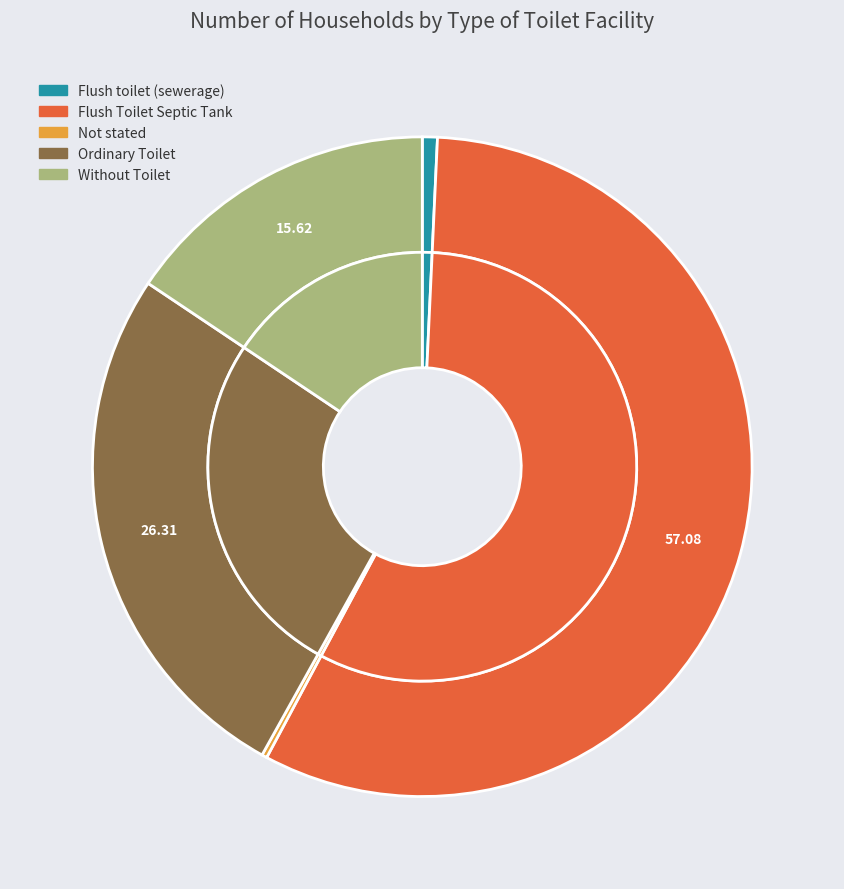

True or false: Flush Toilet Septic Tank accounts for 48% of the total.

False